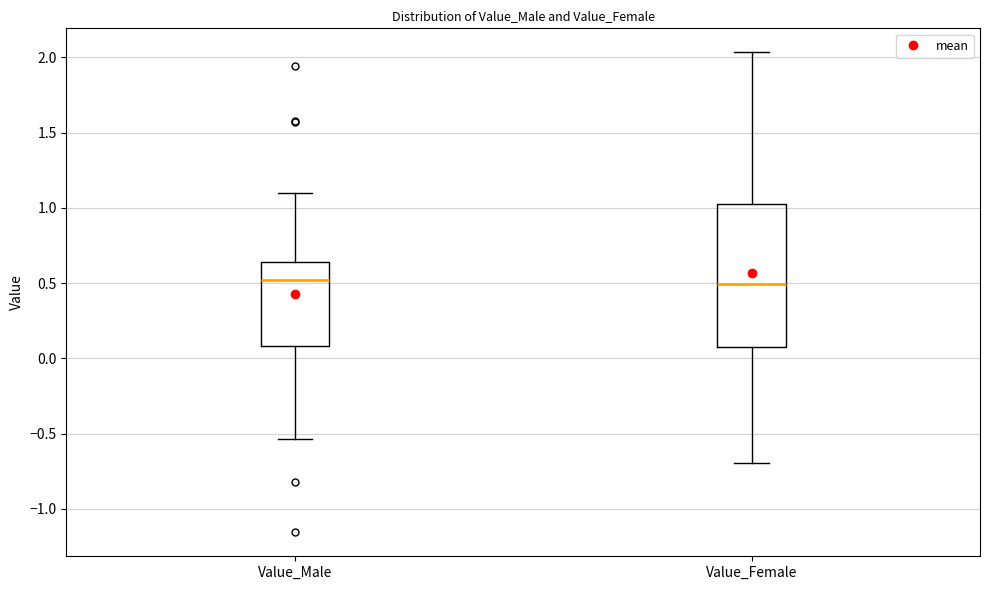

Reading left to right, transcribe this box plot: for each box, give where its median line is, the range the box spans, and where its two whiskers end, as read against the y-axis. The values are not printed on the chart, so give them approximately, as read against the axis.

Value_Male: median 0.50, box 0.10 to 0.65, whiskers -0.55 to 1.10
Value_Female: median 0.50, box 0.10 to 1.00, whiskers -0.70 to 2.05